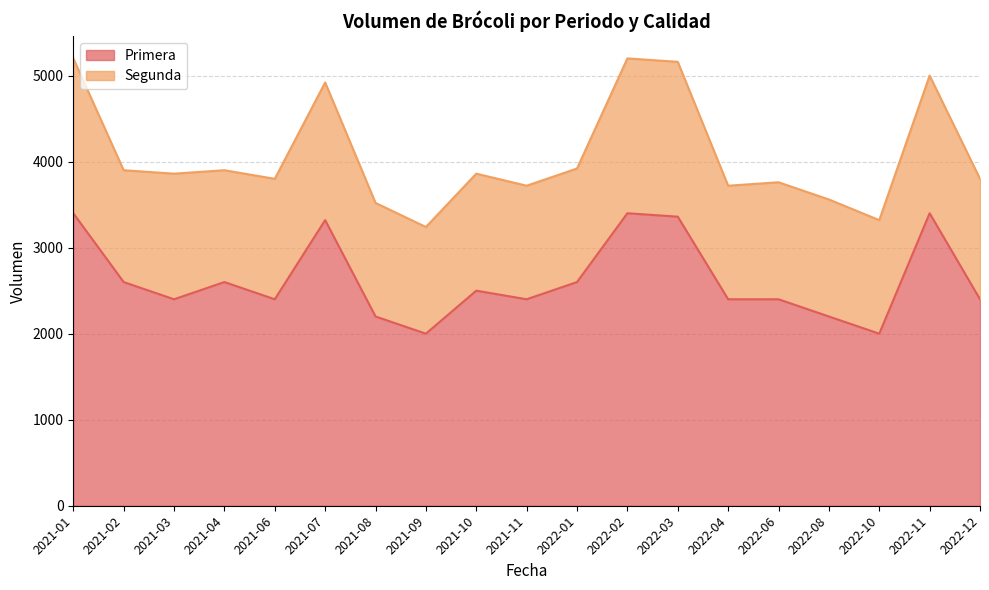

At which label does the data first exceed 2400?

2021-01